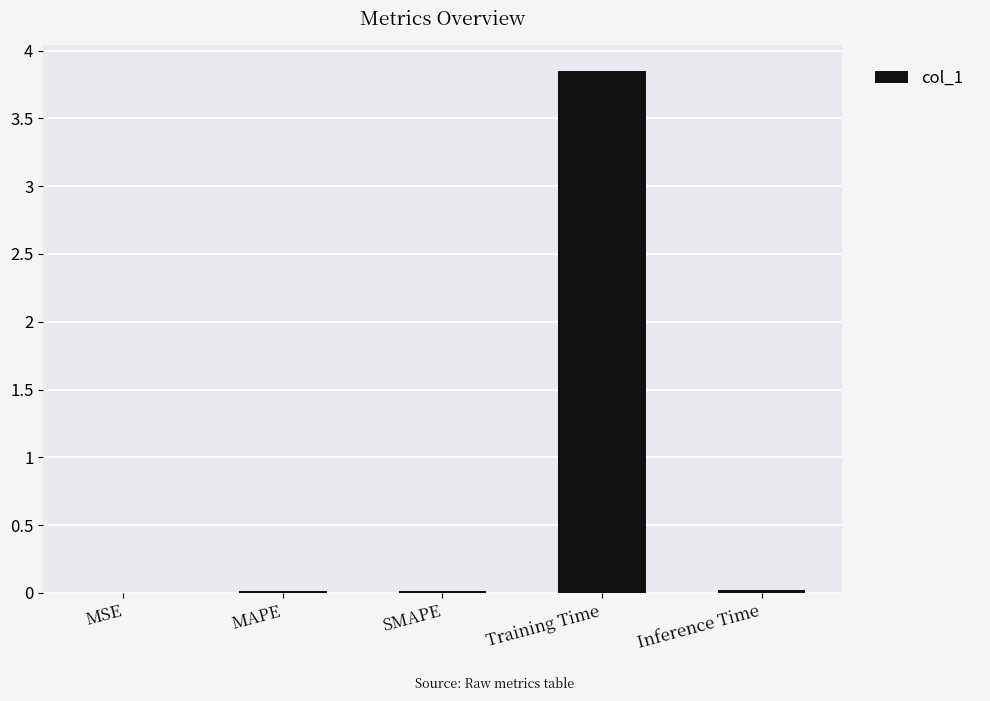

At which category does the chart reach its peak across all series?

Training Time